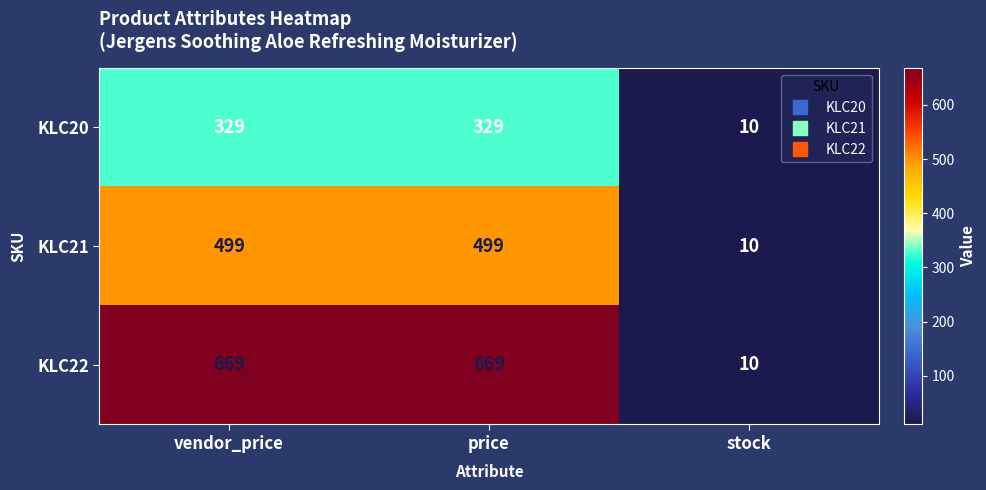

What is the sum of all KLC22 values?

1348